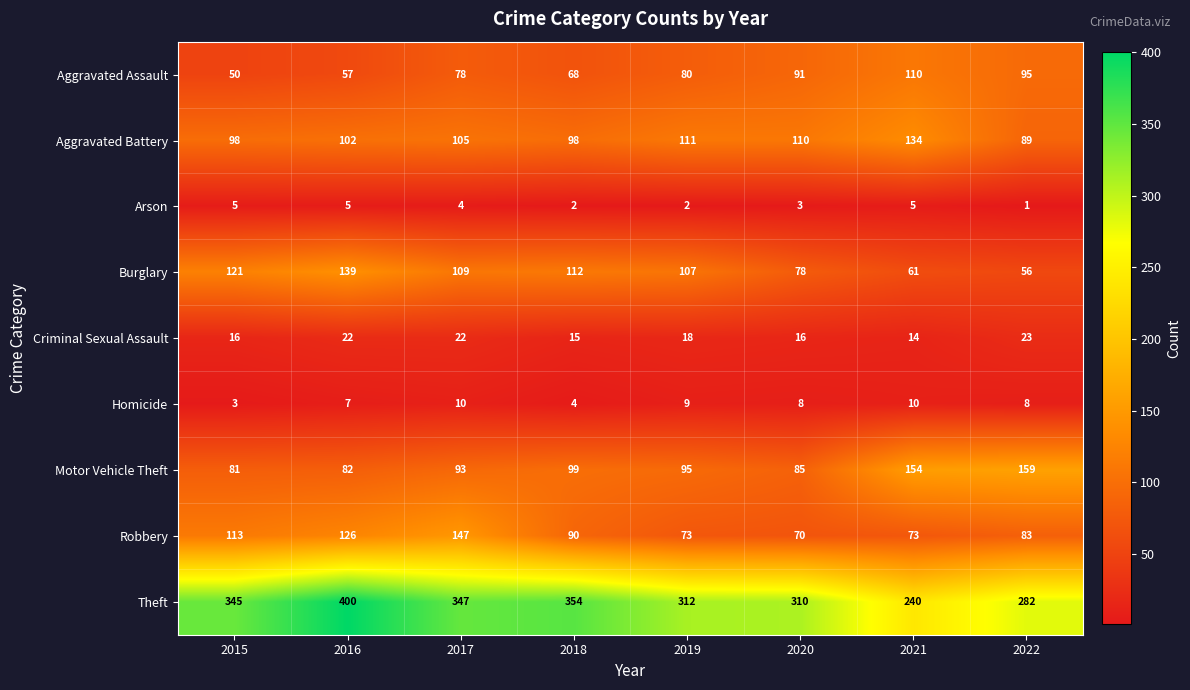

How many series are shown in this chart?

9